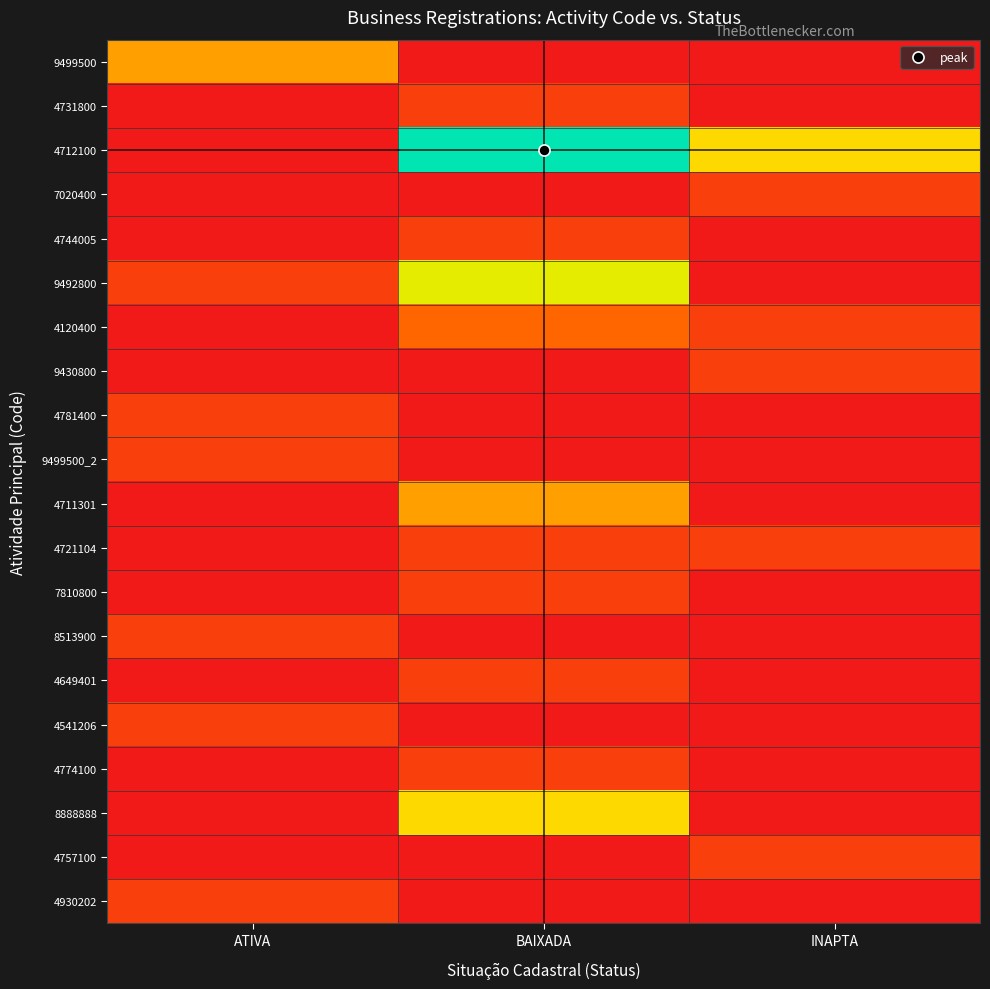

Reading left to right, transcribe all the data shown in this chart.

9499500: ATIVA=3	BAIXADA=0	INAPTA=0
4731800: ATIVA=0	BAIXADA=1	INAPTA=0
4712100: ATIVA=0	BAIXADA=8	INAPTA=4
7020400: ATIVA=0	BAIXADA=0	INAPTA=1
4744005: ATIVA=0	BAIXADA=1	INAPTA=0
9492800: ATIVA=1	BAIXADA=5	INAPTA=0
4120400: ATIVA=0	BAIXADA=2	INAPTA=1
9430800: ATIVA=0	BAIXADA=0	INAPTA=1
4781400: ATIVA=1	BAIXADA=0	INAPTA=0
9499500_2: ATIVA=1	BAIXADA=0	INAPTA=0
4711301: ATIVA=0	BAIXADA=3	INAPTA=0
4721104: ATIVA=0	BAIXADA=1	INAPTA=1
7810800: ATIVA=0	BAIXADA=1	INAPTA=0
8513900: ATIVA=1	BAIXADA=0	INAPTA=0
4649401: ATIVA=0	BAIXADA=1	INAPTA=0
4541206: ATIVA=1	BAIXADA=0	INAPTA=0
4774100: ATIVA=0	BAIXADA=1	INAPTA=0
8888888: ATIVA=0	BAIXADA=4	INAPTA=0
4757100: ATIVA=0	BAIXADA=0	INAPTA=1
4930202: ATIVA=1	BAIXADA=0	INAPTA=0